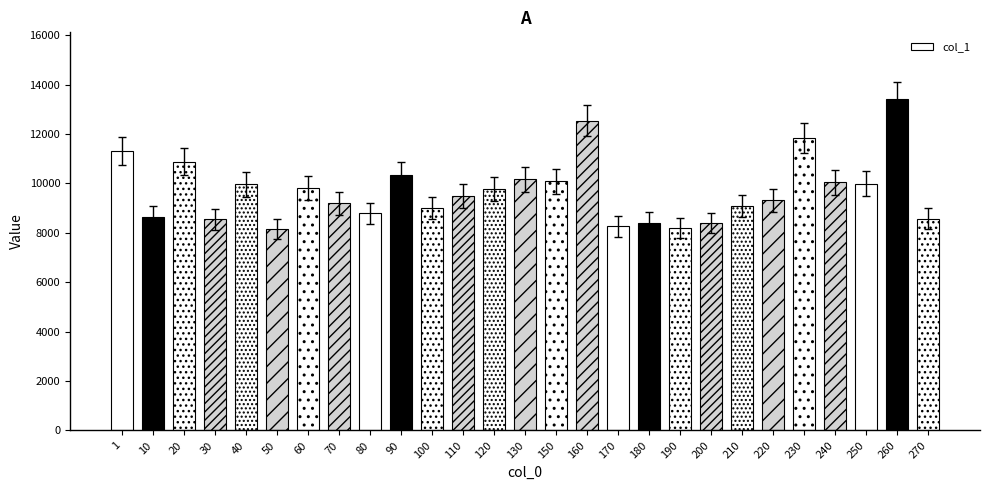

What is the ratio of the value at 30 to the value at 150?

0.8